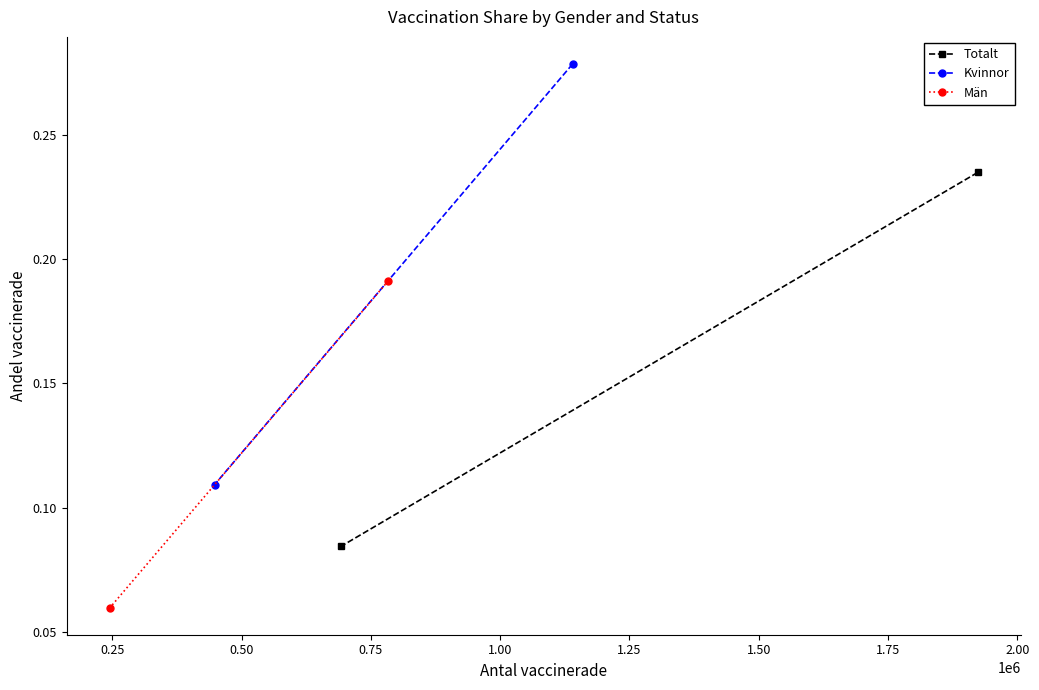

What is the difference between the maximum and minimum values in the Kvinnor series?

0.2